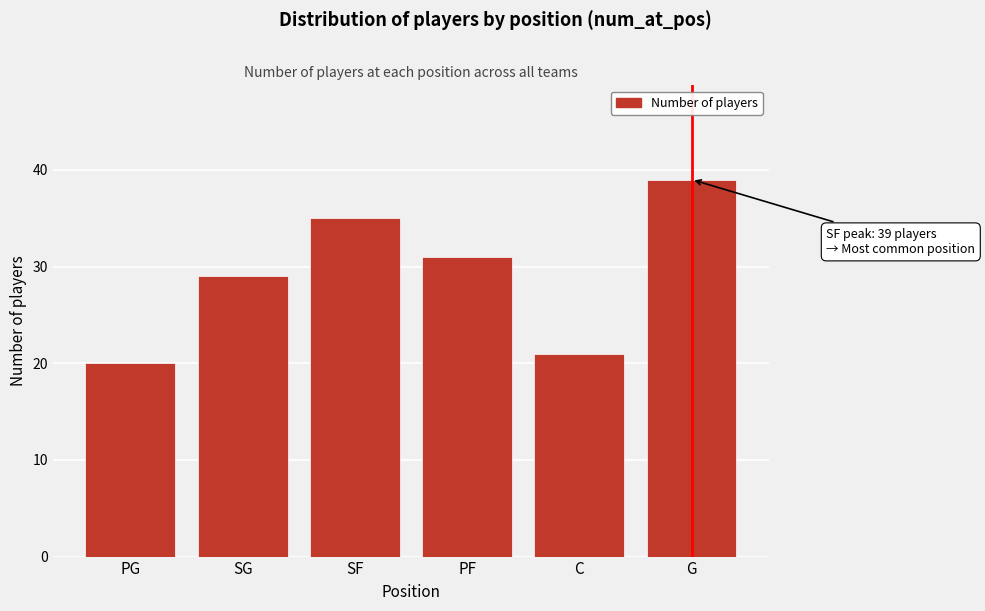

Reading right to left, what are all the values shown in this chart?

G=39	C=21	PF=31	SF=35	SG=29	PG=20